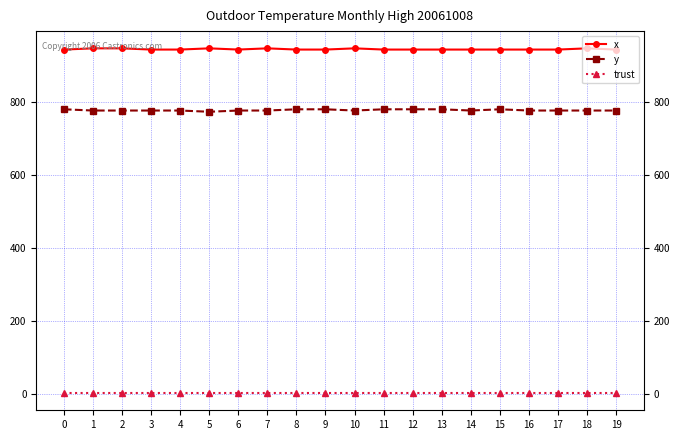

The x series shows 943.3 at 4. True or false?

True